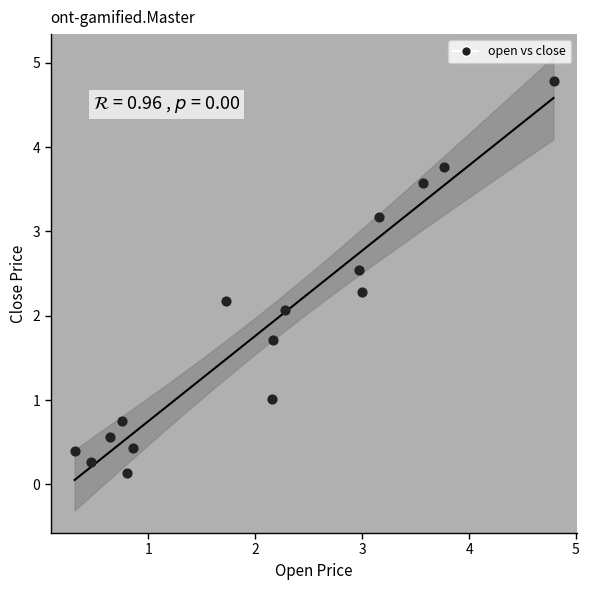

What Y value in the scatter plot is closest to 2?

2.1